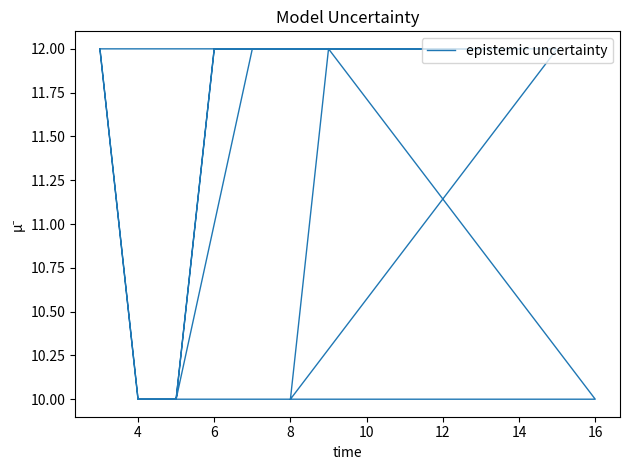

How many distinct data groups are displayed?

1